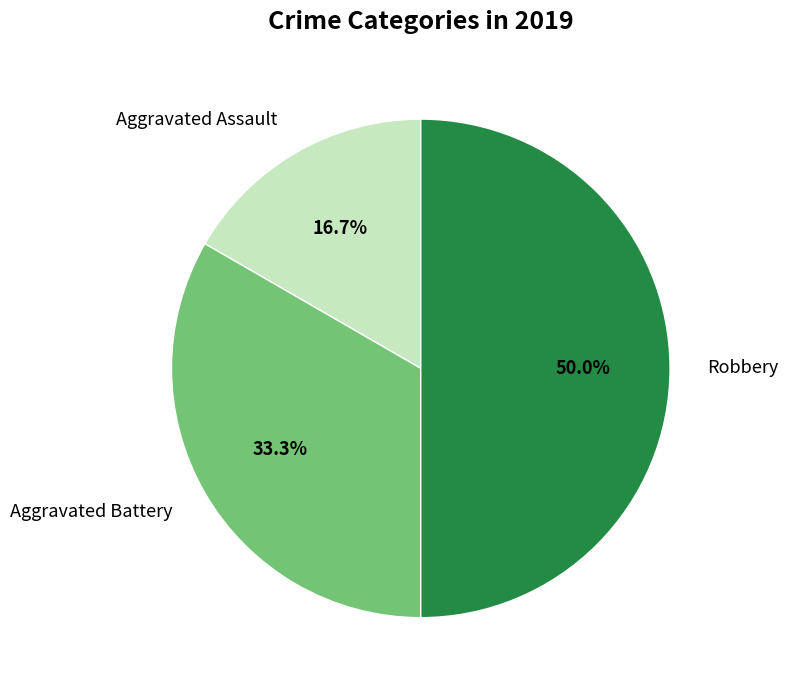

To the nearest percent, what portion does Aggravated Assault represent?

17%